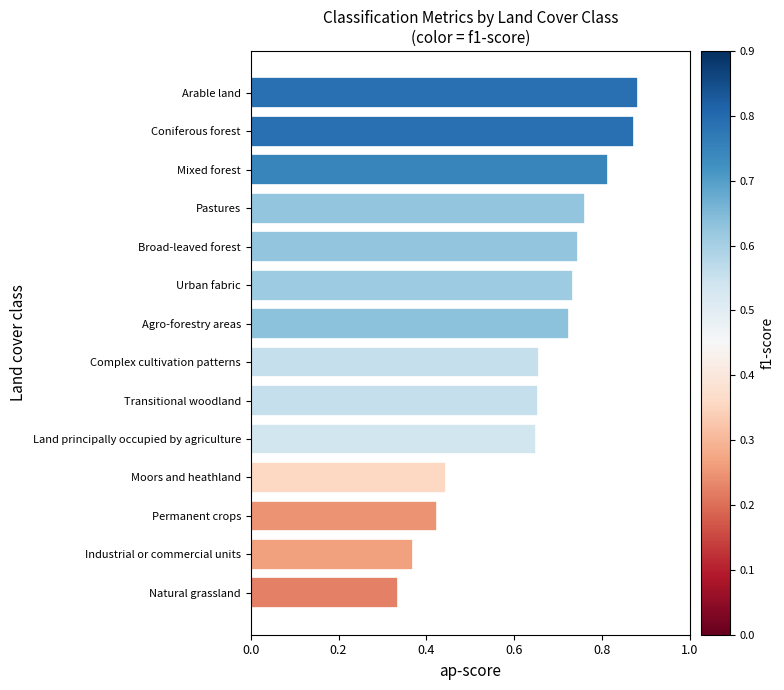

True or false: the data shows 0.6 at Industrial or commercial units.

False